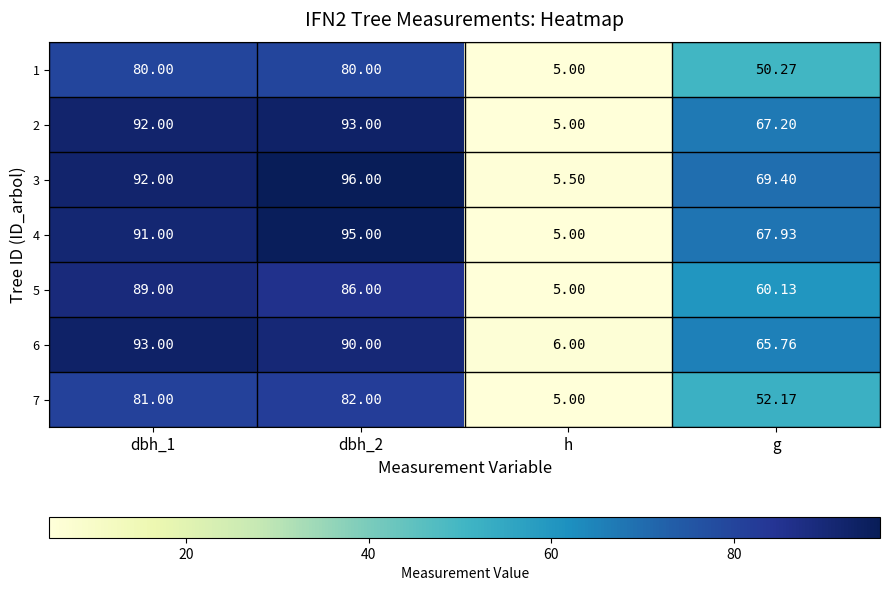

At which label is 6 closest to 49?

g